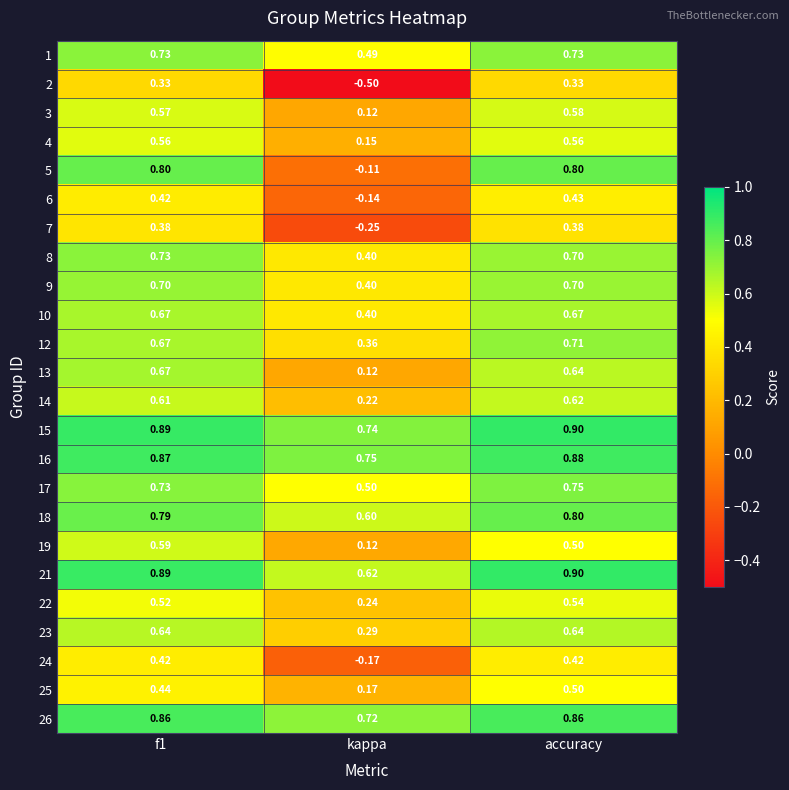

Which category has the highest value across all series?

accuracy